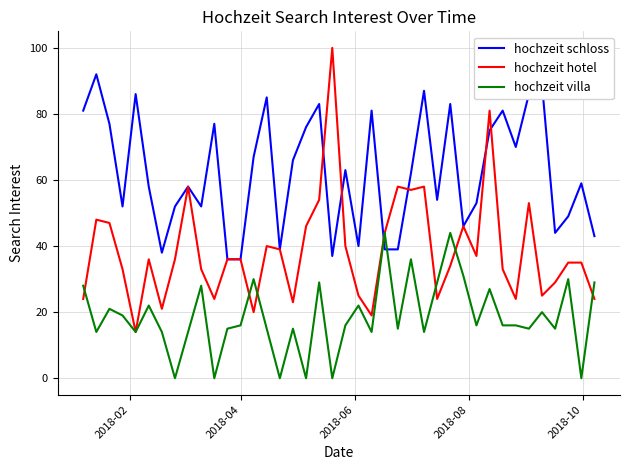

List the series in order of their overall mean, highest first.

hochzeit schloss, hochzeit hotel, hochzeit villa